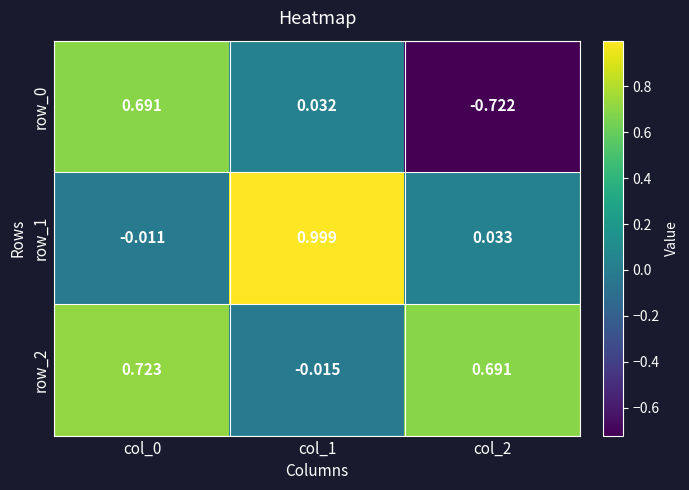

Is the value of row_0 at col_1 greater than the value of row_1 at col_0?

Yes